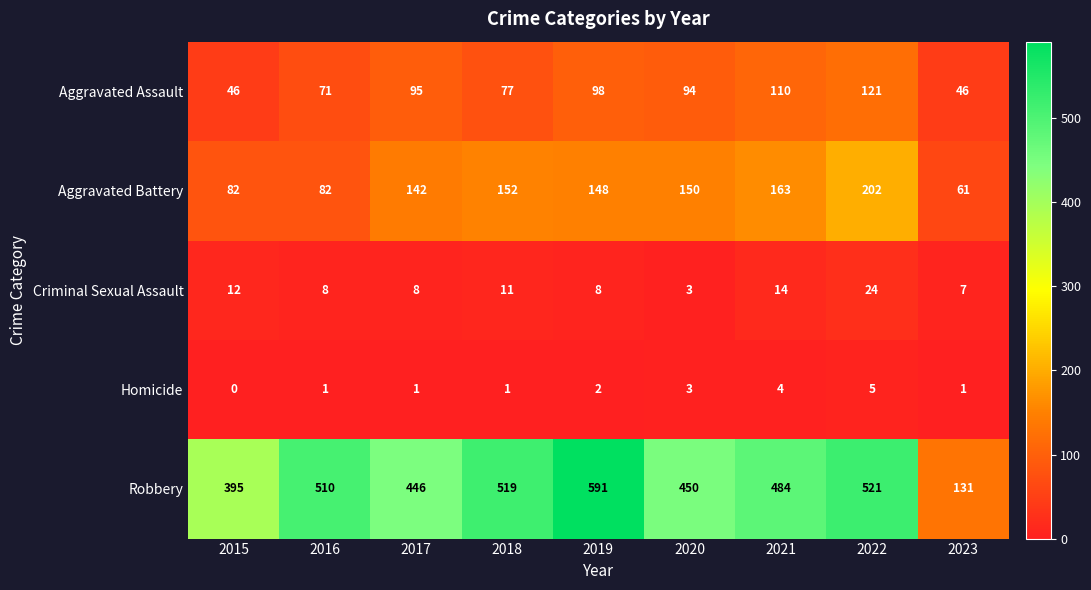

Where is Criminal Sexual Assault nearest to the value 13?

2015